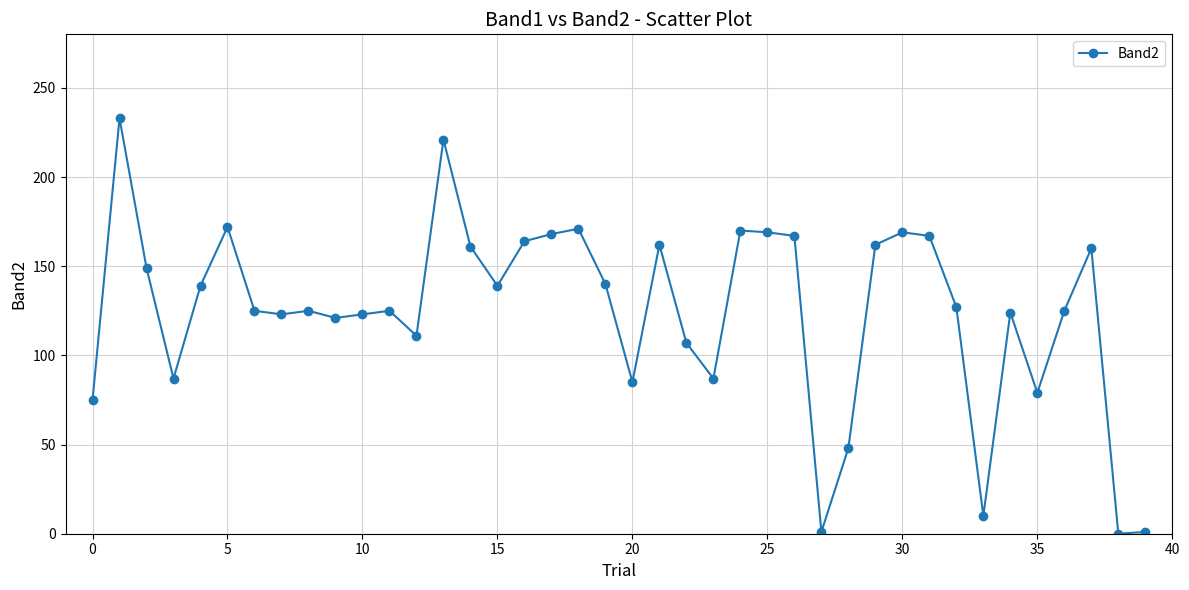

True or false: the data has more than 0 interior local peaks.

True